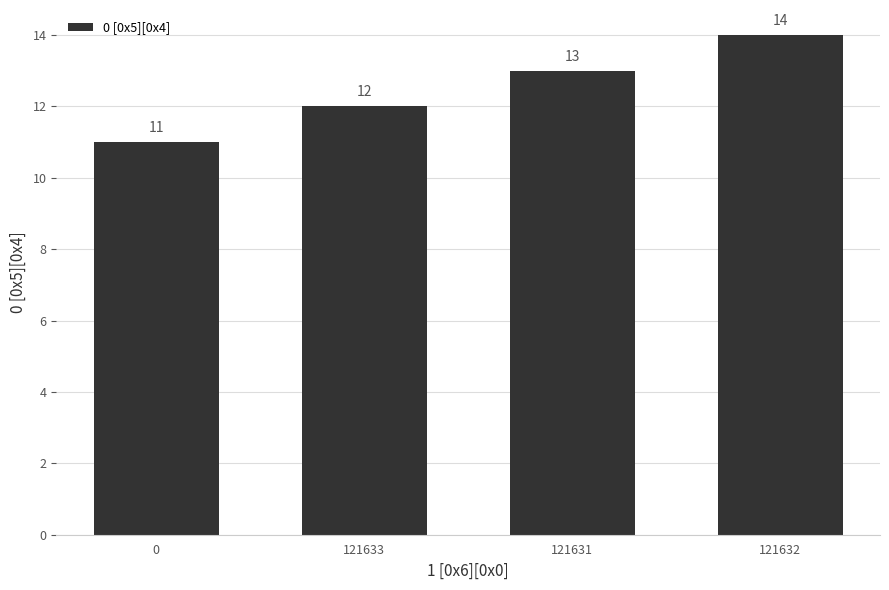

Reading left to right, list all the values displayed in this chart.

11	12	13	14